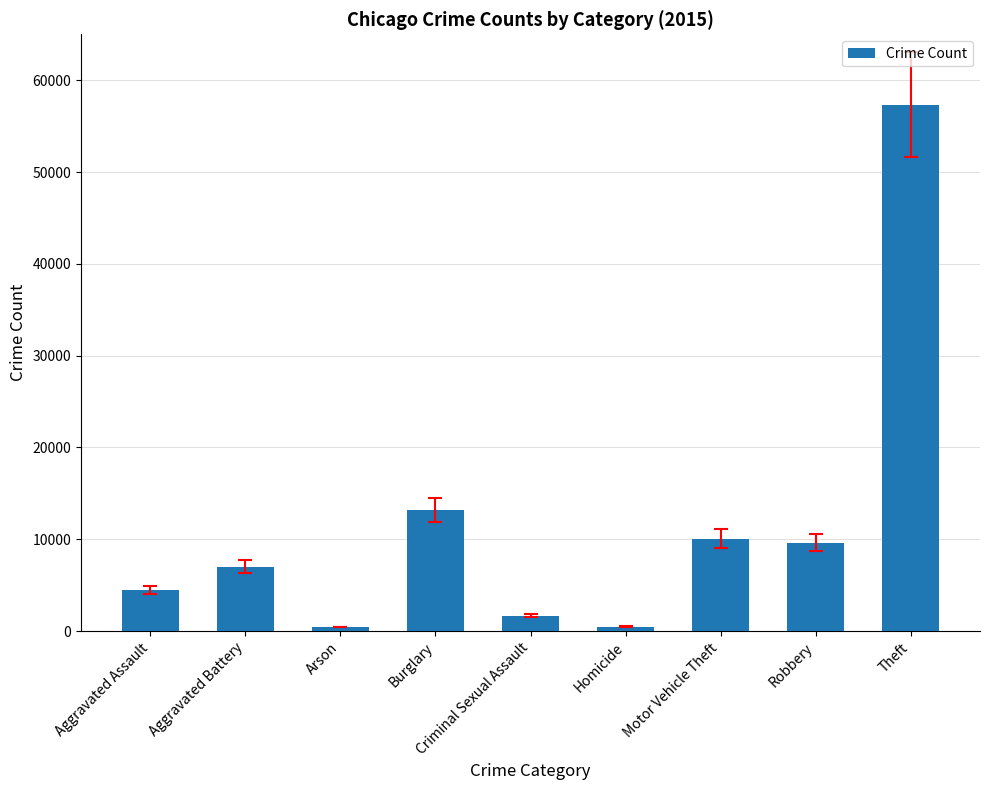

What is the average value?

11597